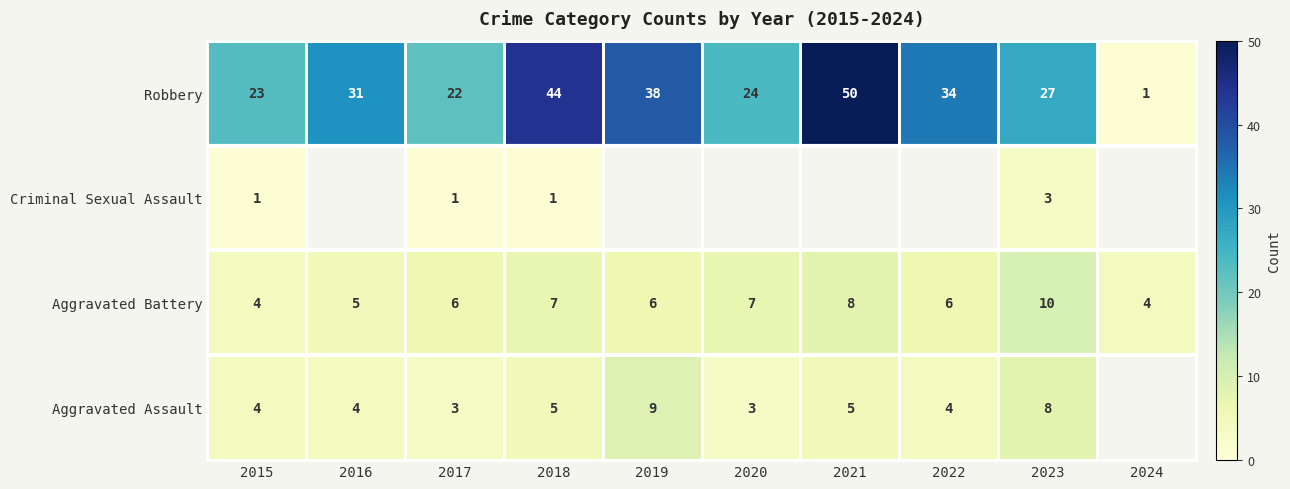

The Aggravated Battery series shows 7.2 at 2016. True or false?

False